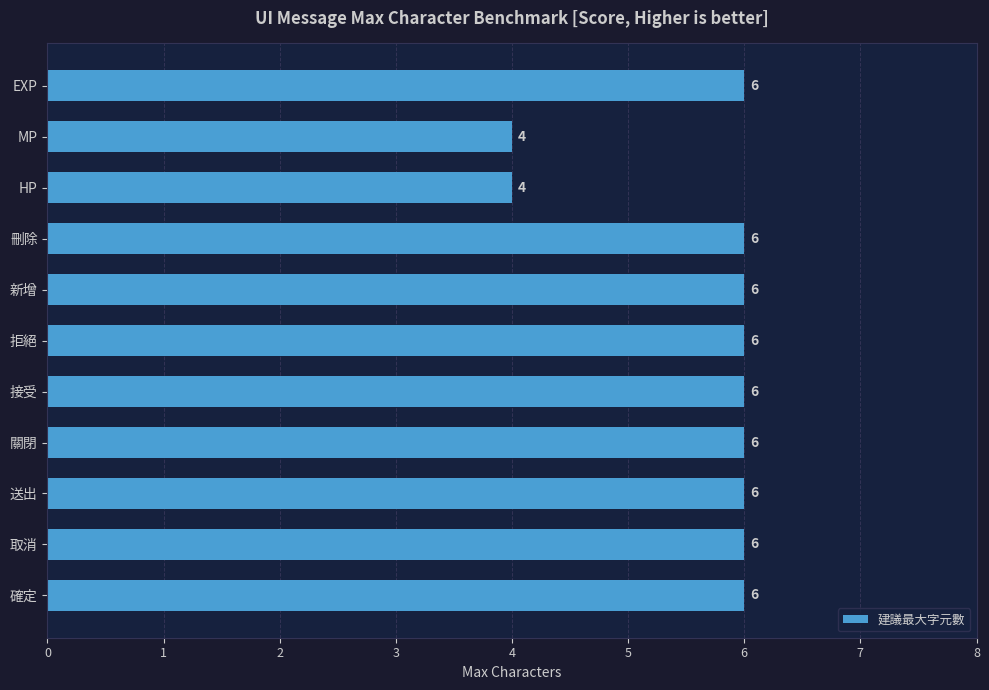

What is the minimum value shown in the chart?

4